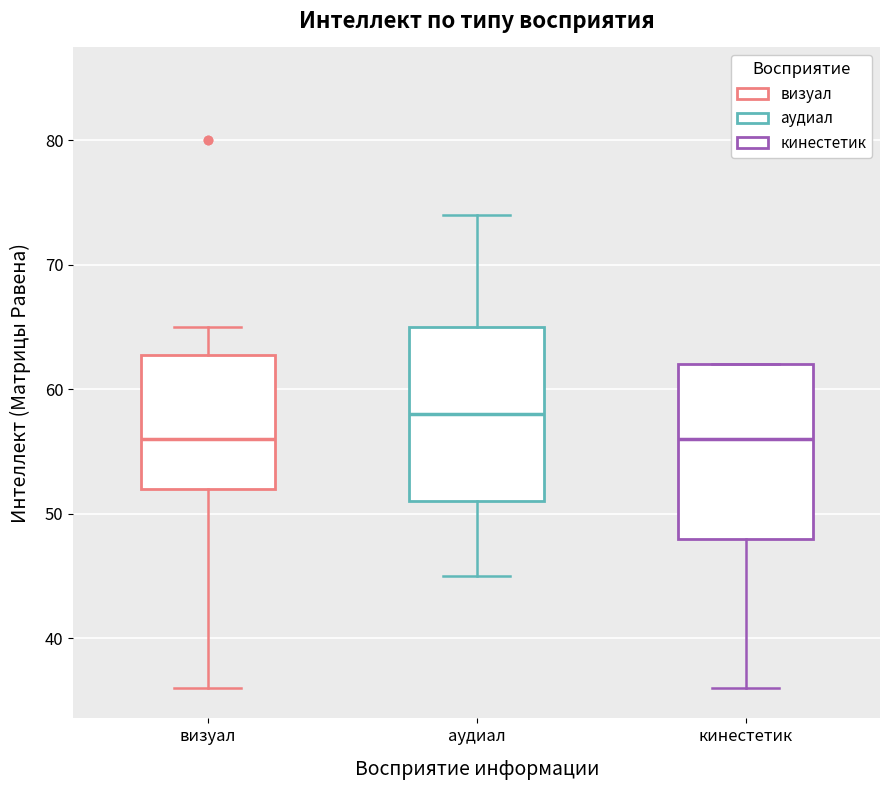

Reading left to right, read every box against the y-axis: the position of its median line, the range the box covers, and the ends of its whiskers. The values are not printed on the chart, so give them approximately, as read against the axis.

визуал: median 56, box 52 to 63, whiskers 36 to 65
аудиал: median 58, box 51 to 65, whiskers 45 to 74
кинестетик: median 56, box 48 to 62, whiskers 36 to 62